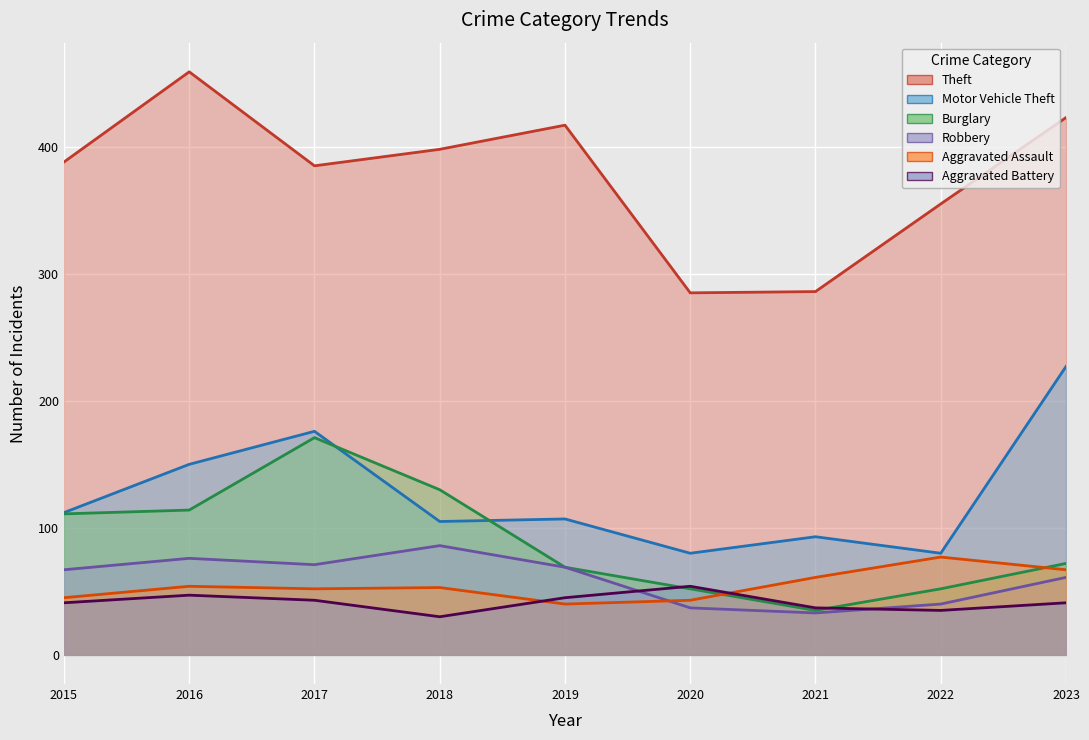

What is the maximum value shown in the chart?

459